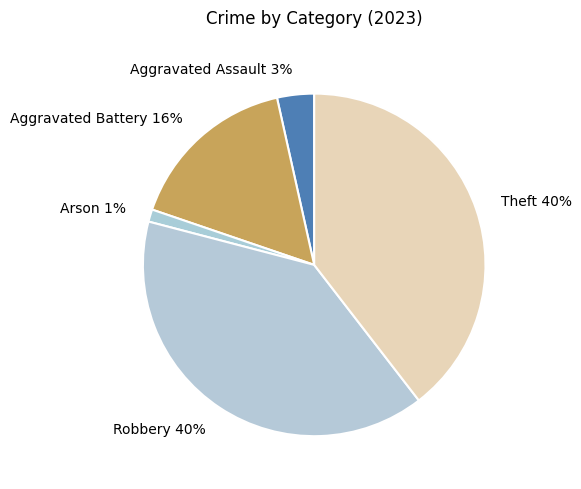

Which category has the smallest portion of the pie?

Arson 1%